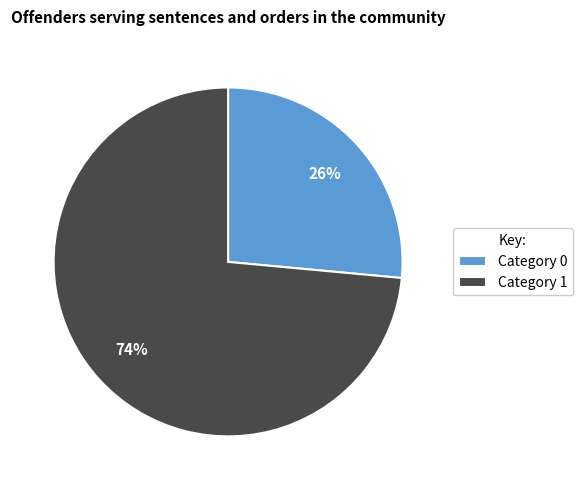

To the nearest percent, what percentage of the pie is Category 0?

26%